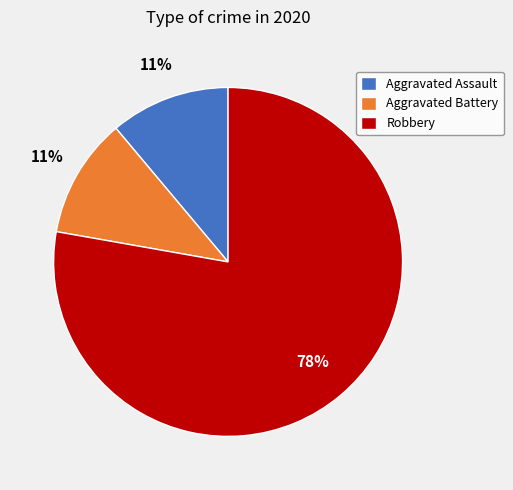

To the nearest percent, what is the difference between the largest and smallest slice percentages?

67%